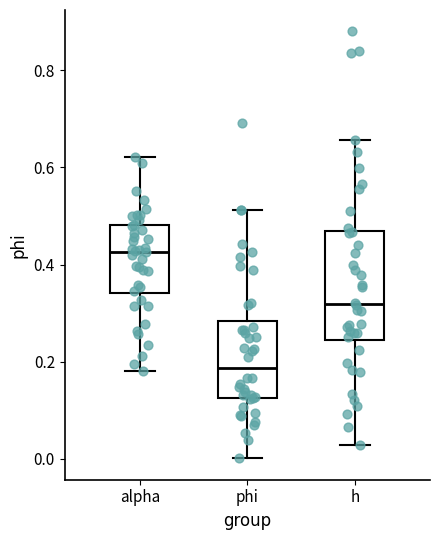

Which box is the tallest, from its lower edge to its upper edge?

h